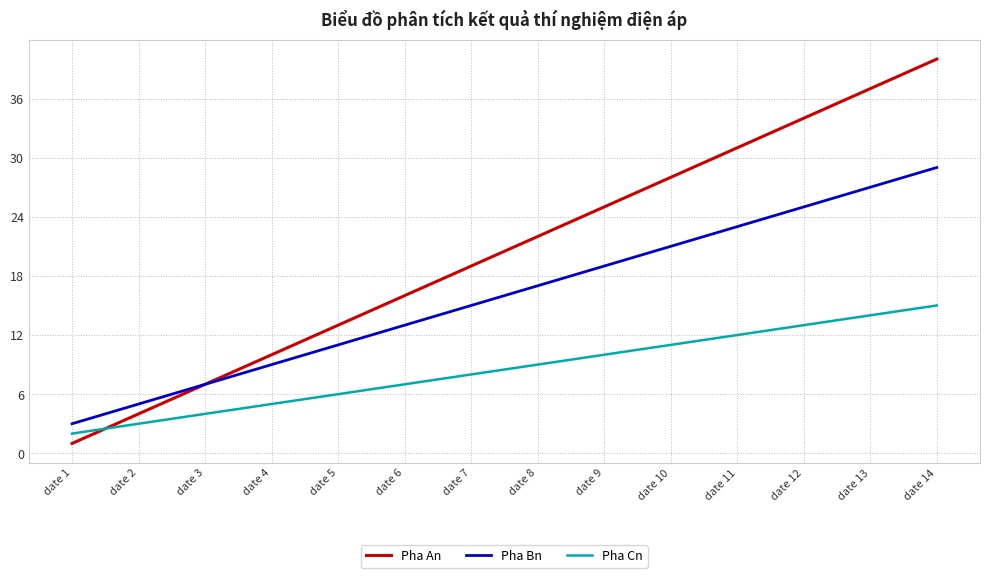

Rank the series by their average value, from highest to lowest.

Pha An, Pha Bn, Pha Cn